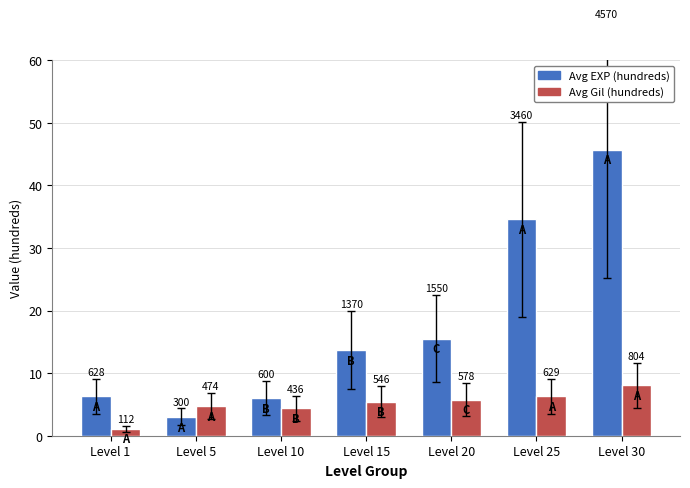

At how many categories does at least one series exceed 43?

1